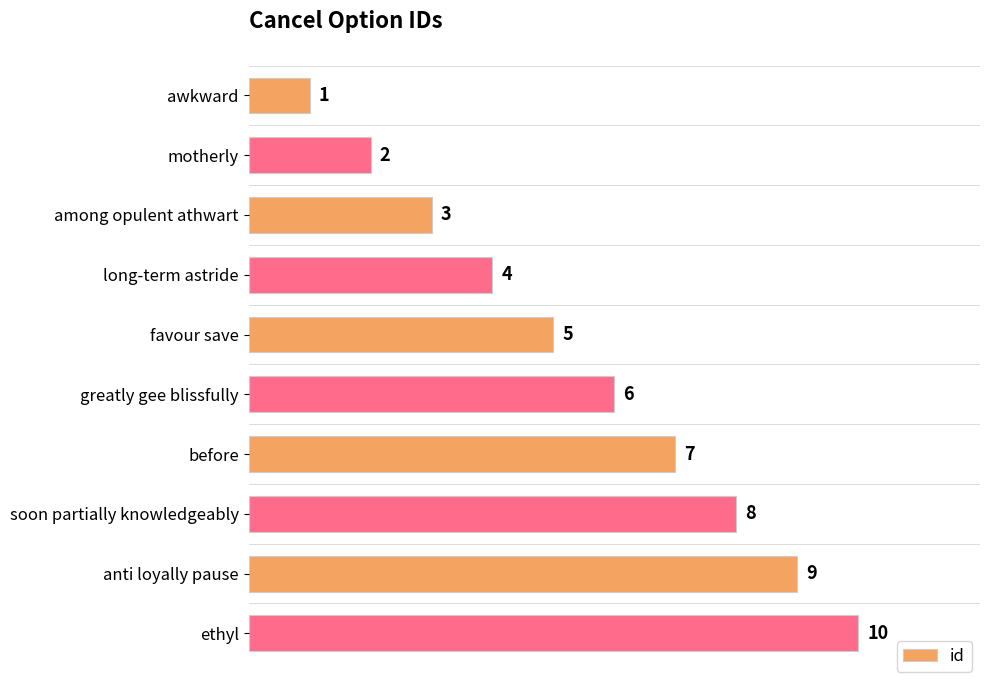

What is the change in value from motherly to anti loyally pause?

+7